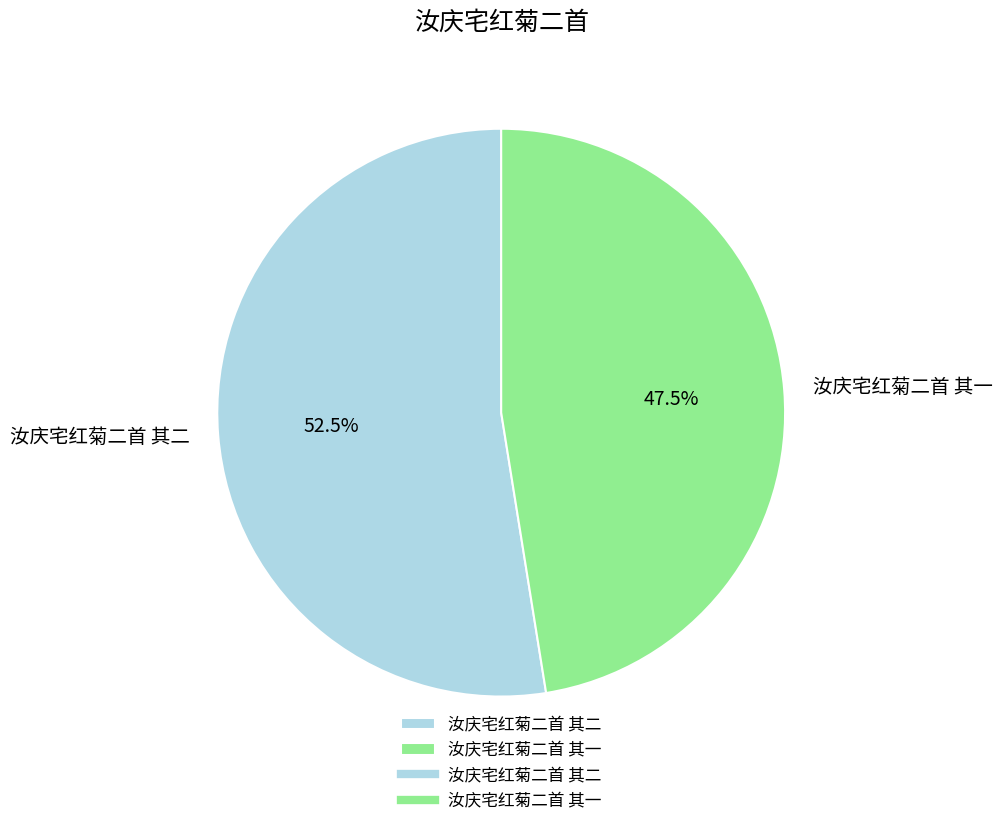

Is the sum of 汝庆宅红菊二首 其一 and 汝庆宅红菊二首 其二 greater than half?

Yes